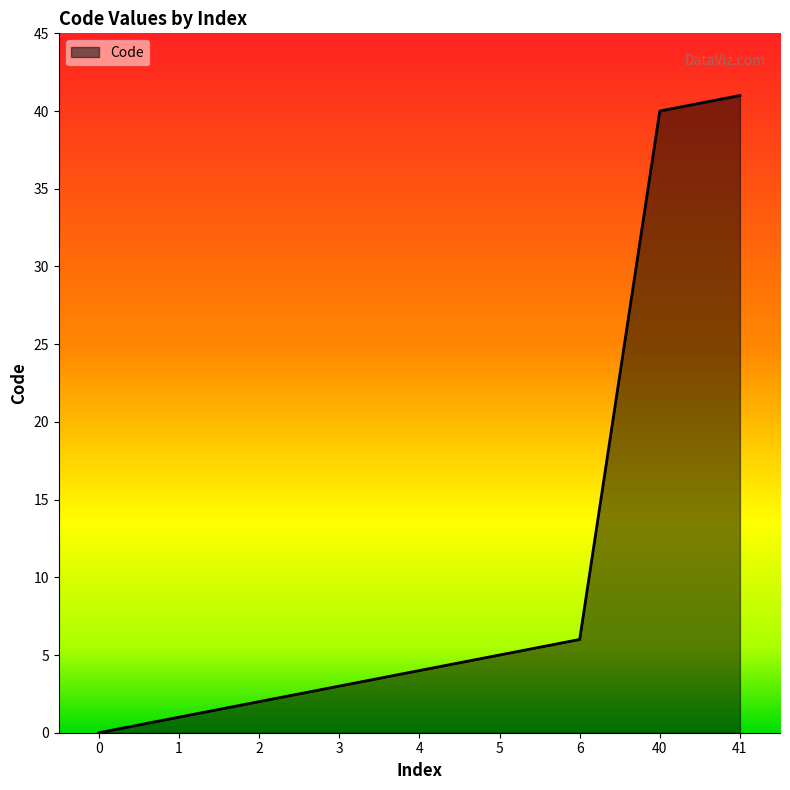

Rank the categories by value from lowest to highest.

0, 1, 2, 3, 4, 5, 6, 40, 41